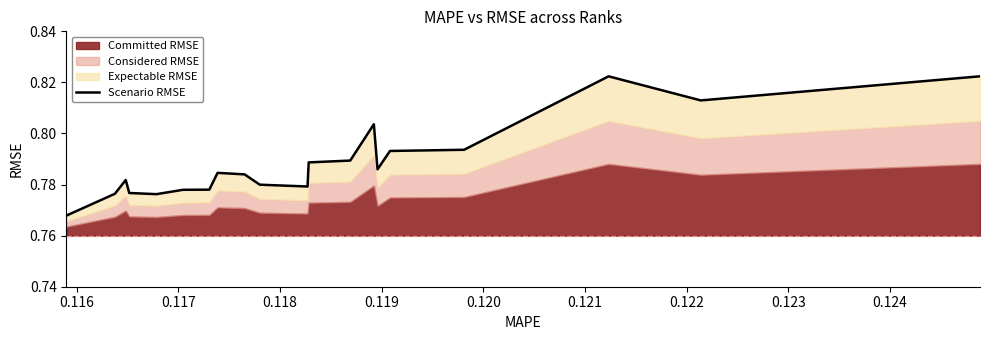

What is the difference between the maximum and minimum values?

0.1